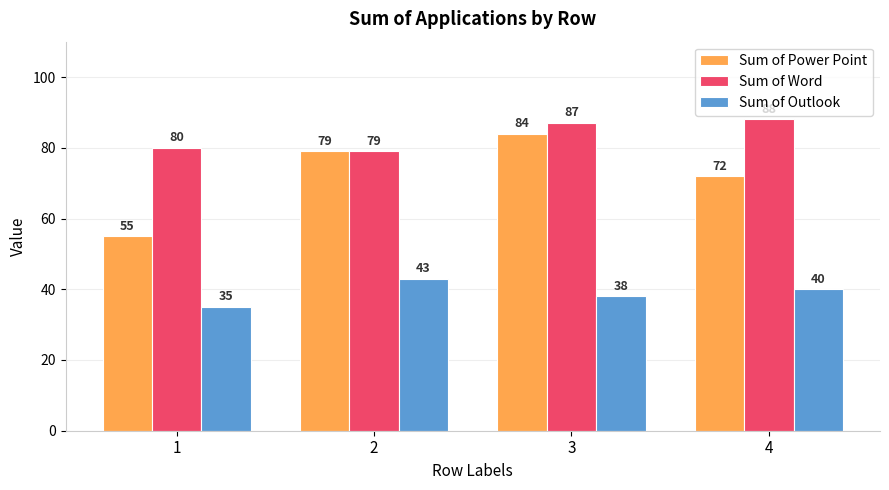

Which series has the widest spread of values?

Sum of Power Point